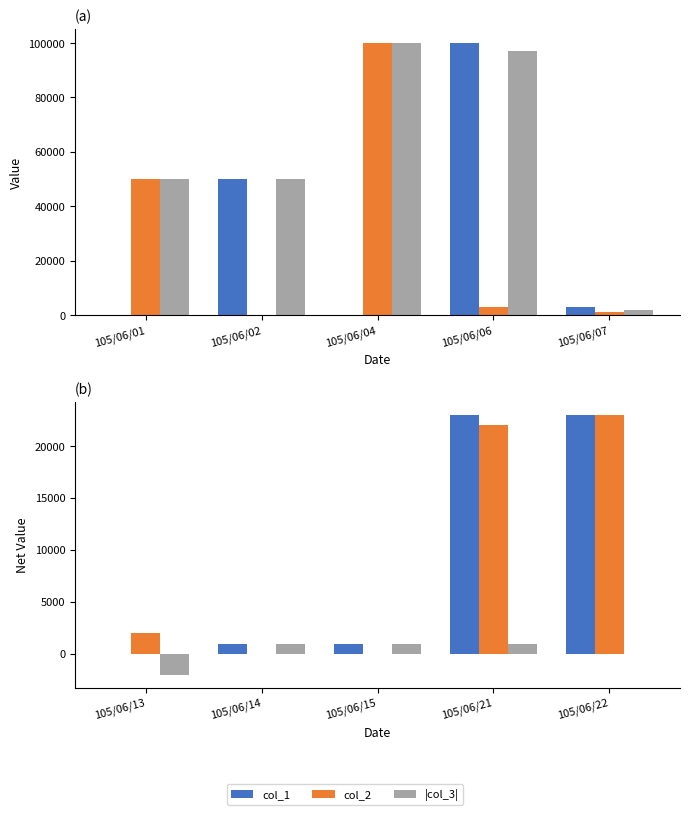

What is the difference between the maximum and minimum values in the col_2 series?

23000